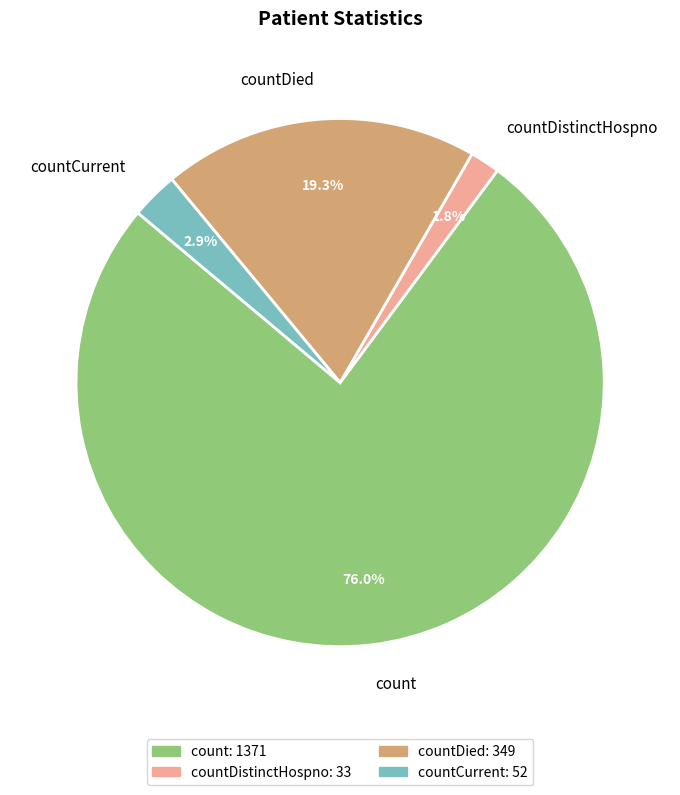

Which slice is the largest?

count